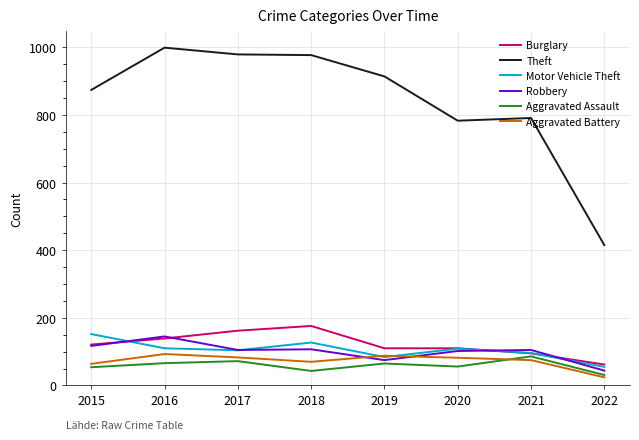

At which category does Motor Vehicle Theft reach its first local peak?

2018